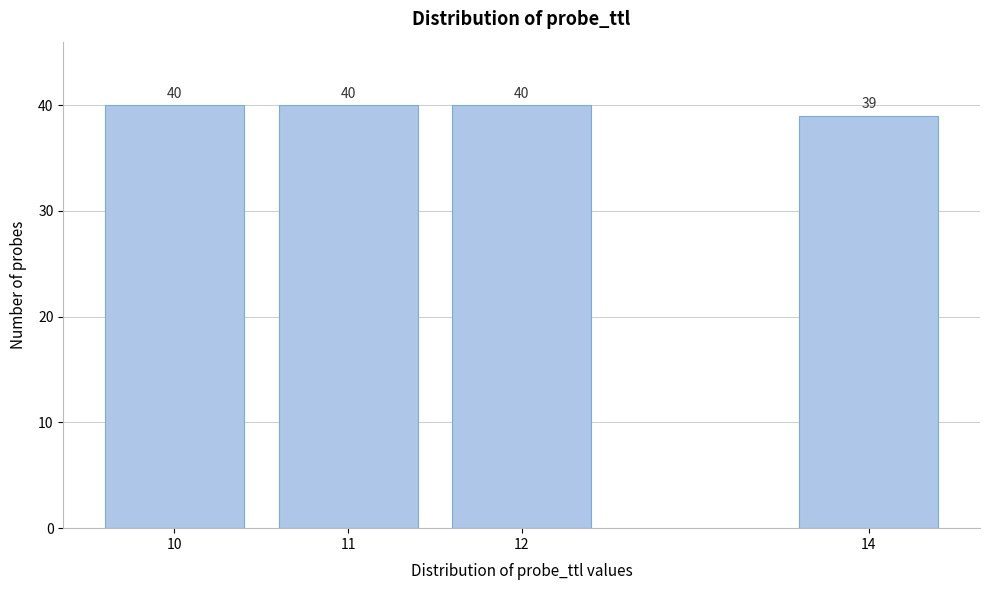

Reading left to right, extract all data points from this chart.

40	40	40	39